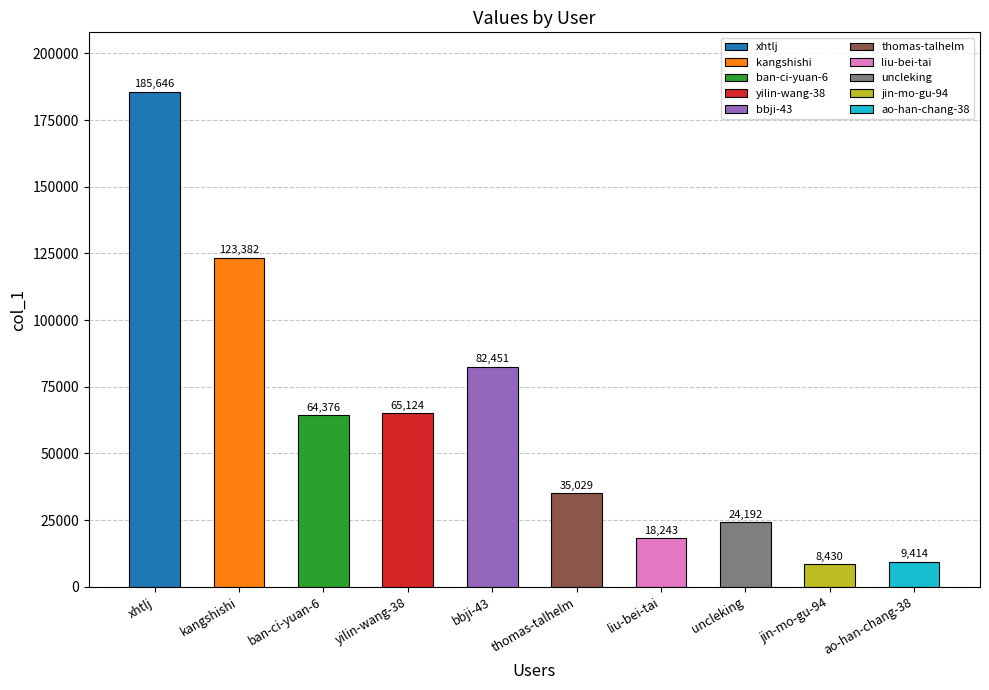

What is the smallest value displayed?

8430